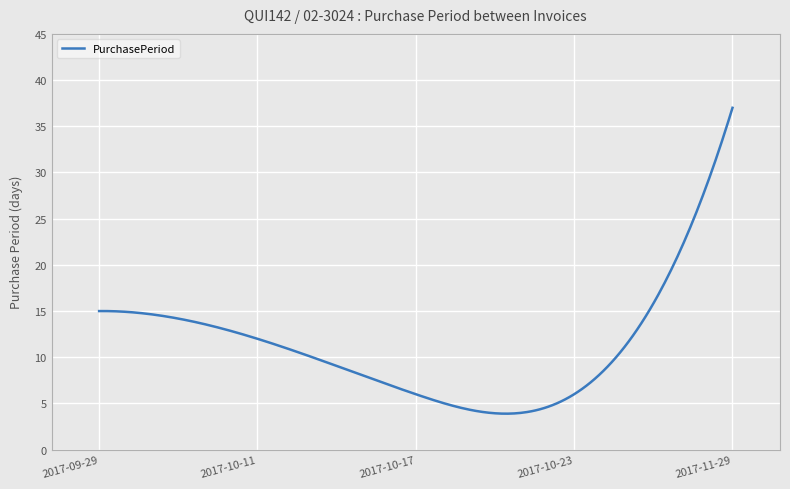

Does the chart display data point markers on the line(s)?

No